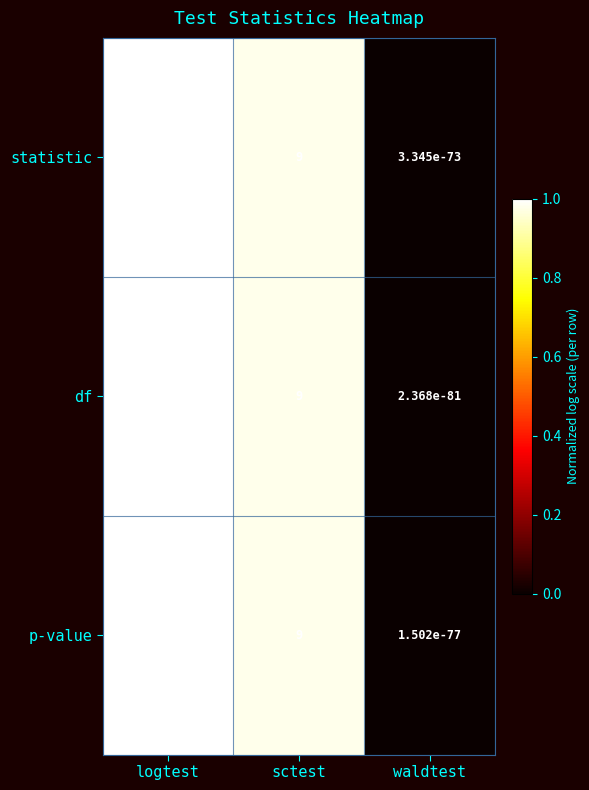

Which series has the widest spread of values?

df